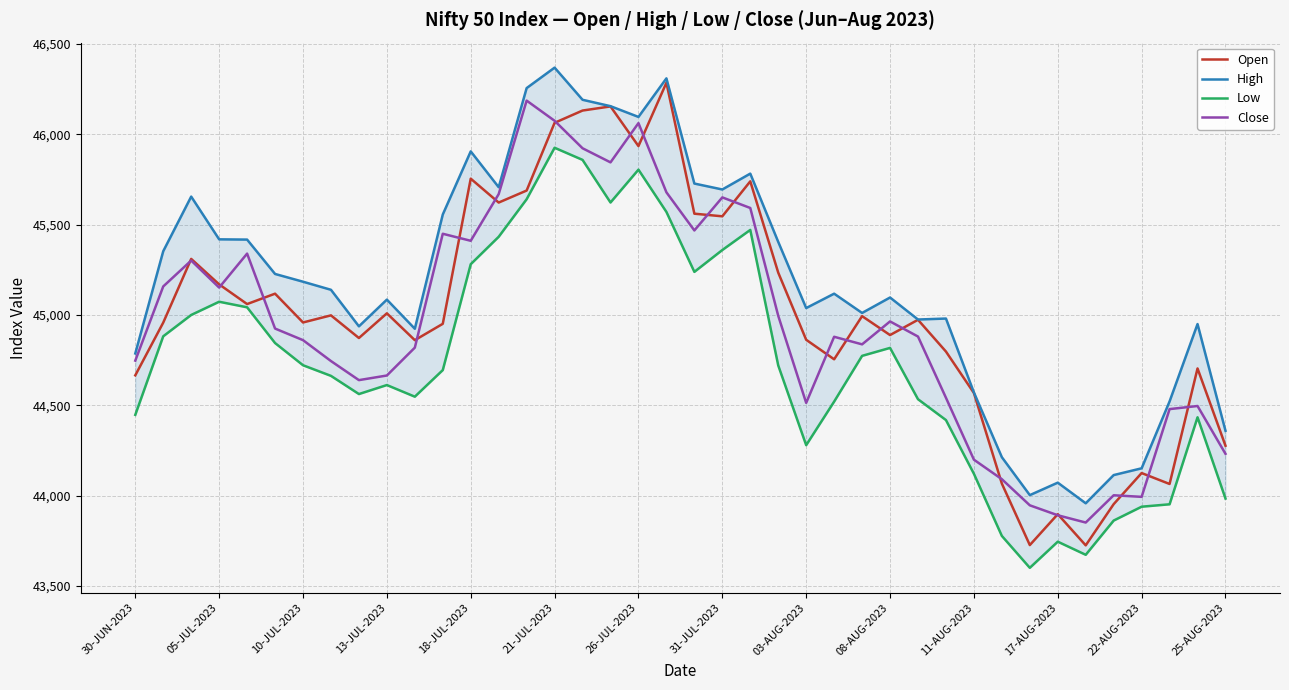

Reading left to right, what are all the values shown in this chart?

Open: 44666.0	44957.9	45310.6	45169.7	45060.6	45118.1	44958.7	44998.0	44872.6	45009.3	44860.7	44951.2	45754.8	45622.5	45689.1	46063.9	46131.9	46154.7	45935.2	46285.8	45560.9	45546.3	45740.0	45234.7	44862.8	44754.8	44993.7	44888.9	44973.4	44797.7	44568.2	44066.6	43726.2	43897.2	43724.8	43952.8	44125.0	44064.5	44704.2	44276.2
High: 44787.1	45353.2	45655.5	45418.9	45417.5	45227.2	45184.3	45139.6	44937.2	45085.2	44923.8	45556.4	45905.8	45707.4	46256.2	46369.5	46191.5	46156.1	46096.6	46310.1	45727.8	45694.9	45782.8	45404.9	45038.4	45118.1	45011.3	45096.8	44975.0	44980.3	44571.2	44212.8	44002.8	44071.8	43957.7	44113.8	44151.3	44521.7	44949.9	44359.1
Low: 44447.2	44882.1	45000.2	45073.4	45042.6	44844.8	44721.9	44663.1	44562.4	44612.2	44547.8	44695.1	45281.3	45433.0	45640.9	45925.9	45858.8	45622.8	45804.7	45570.7	45238.8	45359.8	45471.1	44720.9	44279.4	44520.6	44773.8	44817.8	44533.8	44418.4	44120.9	43776.9	43600.3	43745.1	43672.4	43862.0	43938.7	43952.1	44433.8	43983.8
Close: 44747.3	45158.1	45301.4	45151.8	45339.9	44925.0	44860.8	44745.1	44639.4	44665.1	44819.3	45449.8	45410.8	45669.3	46186.9	46075.2	45923.1	45845.0	46062.3	45679.3	45468.1	45651.1	45592.5	44995.7	44513.4	44879.5	44837.5	44964.4	44880.7	44541.8	44199.1	44090.9	43946.4	43891.3	43851.1	44002.0	43993.2	44479.1	44496.2	44231.4